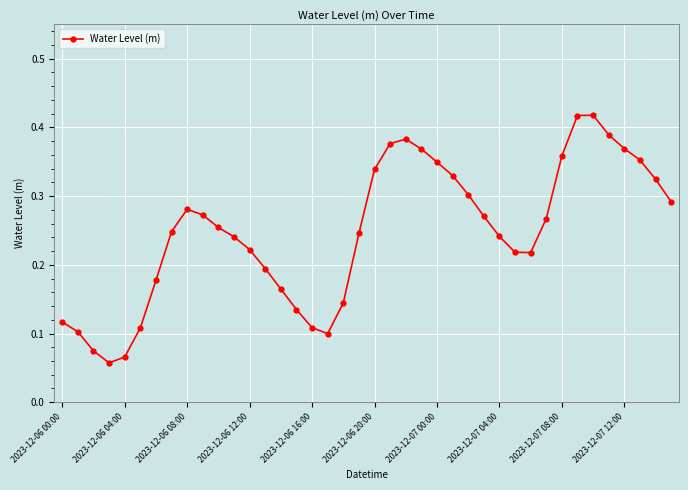

How many values are between 0 and 1?

40